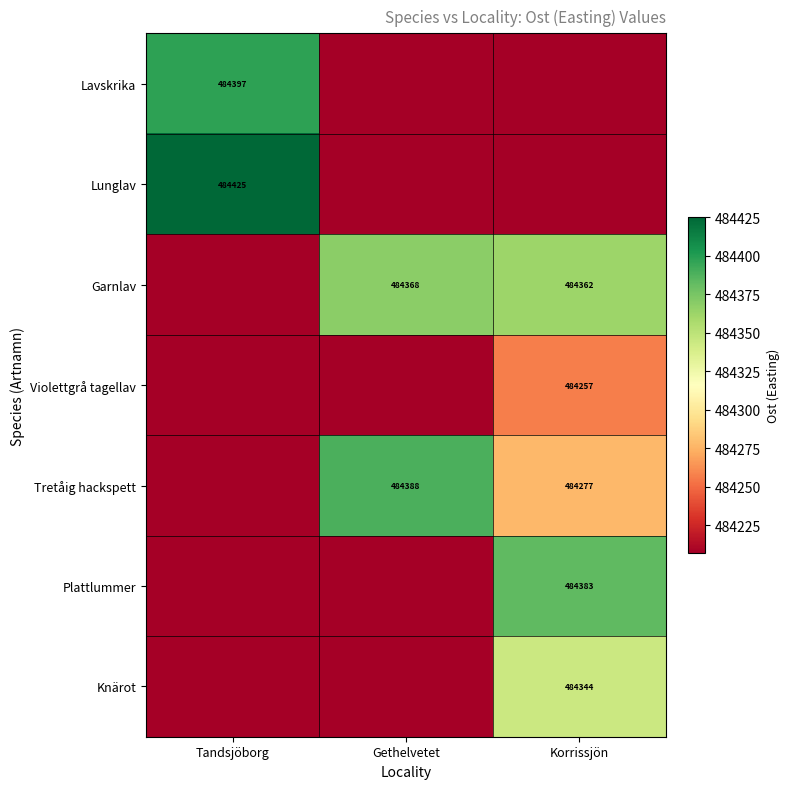

True or false: Garnlav has a value of 484362 at Korrissjön.

True